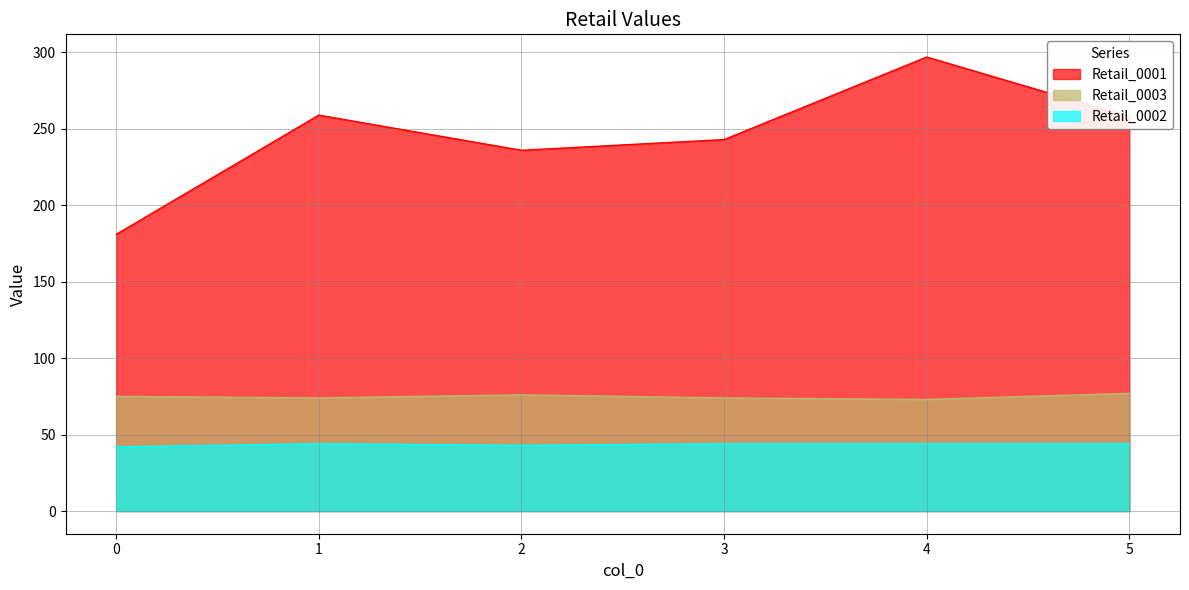

How many data points does each series have?

6